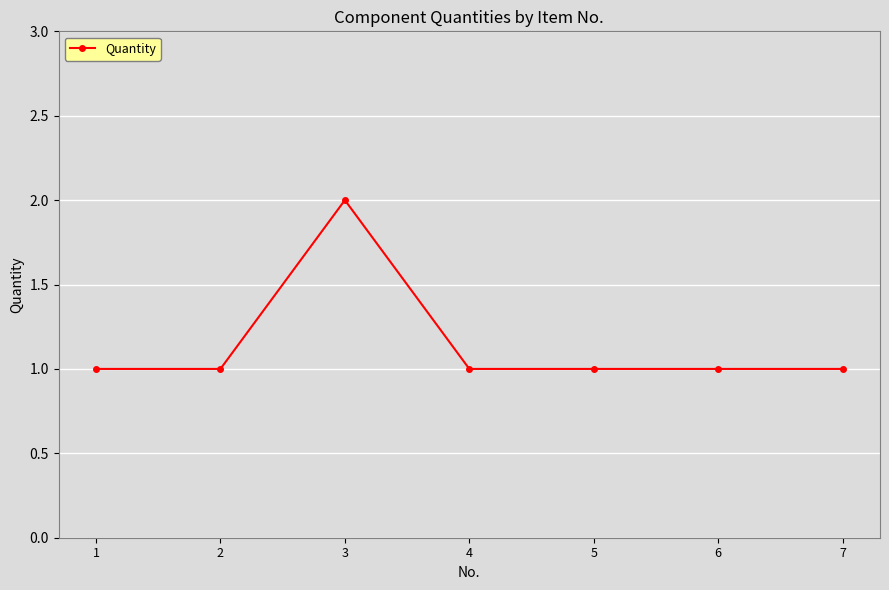

The chart shows a value of 1 at 2. True or false?

True